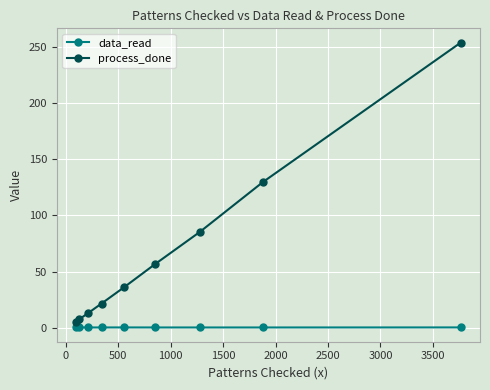

What is the maximum value for process_done?

253.9